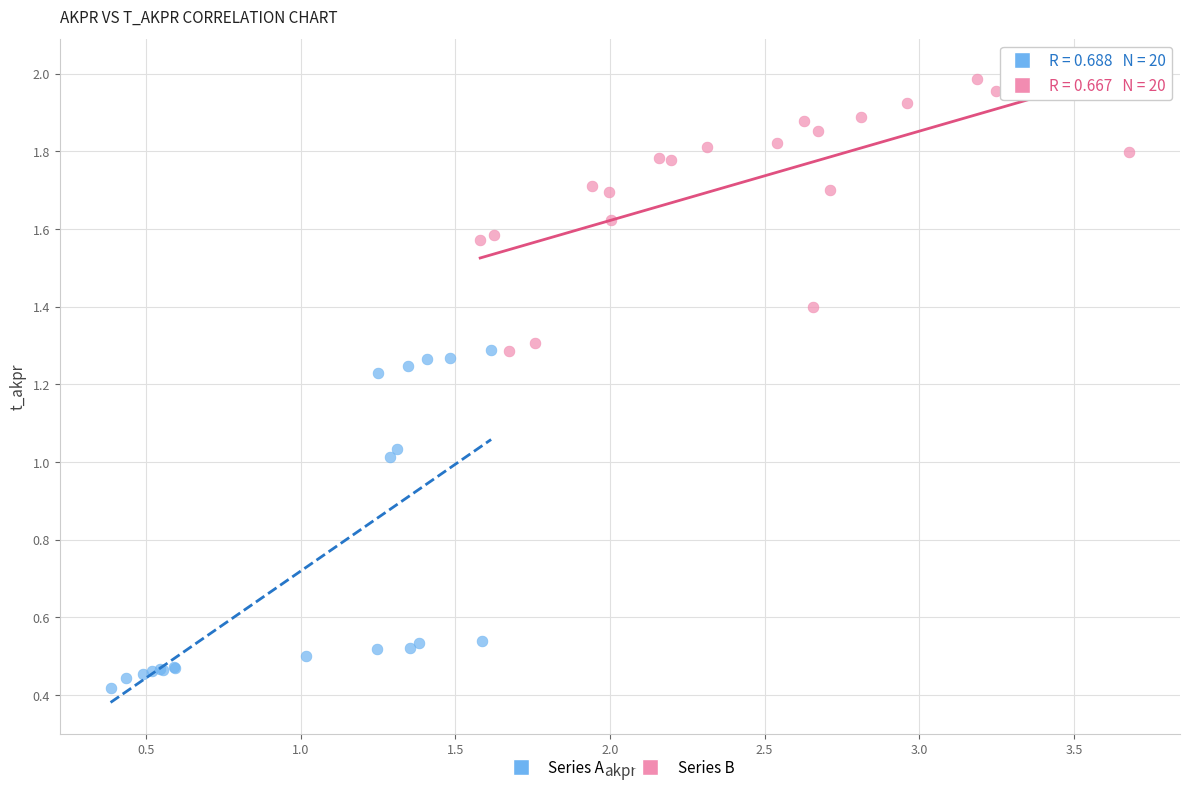

Which series has the widest spread of Y values?

Series A